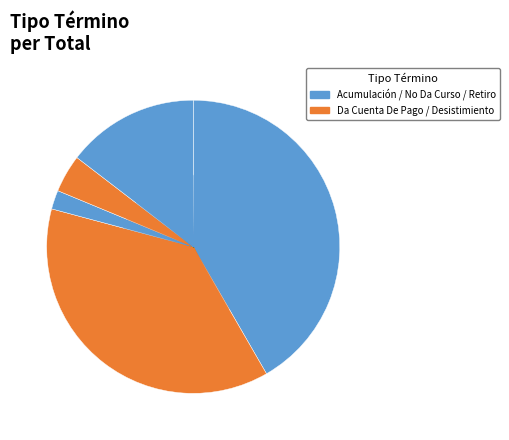

Which category has the biggest portion of the pie?

Acumulación